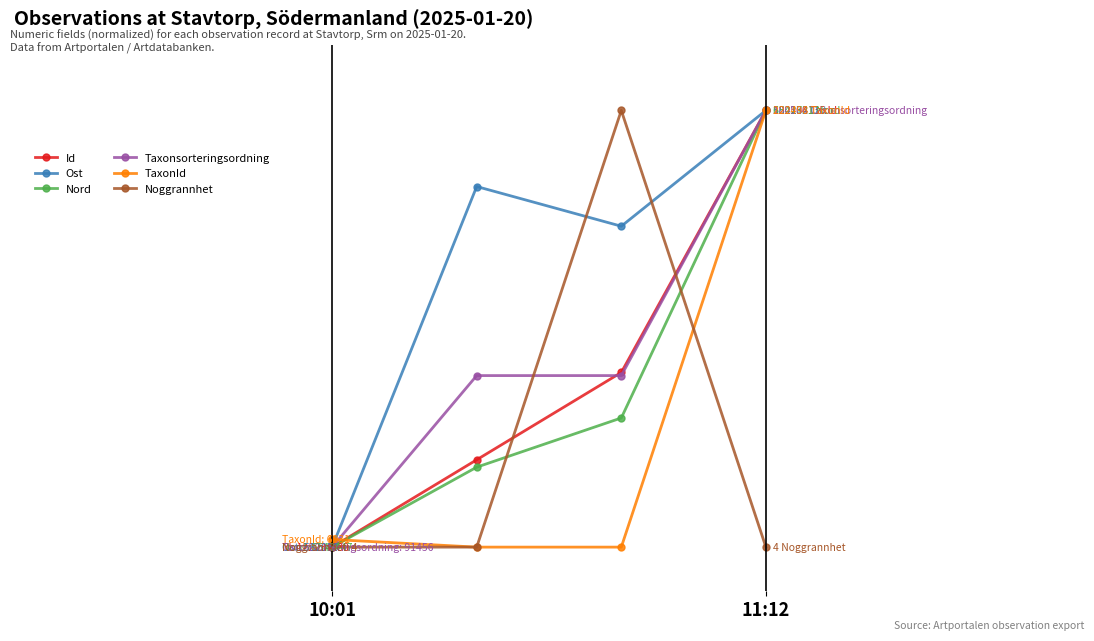

True or false: Ost and Id intersect in this chart.

False